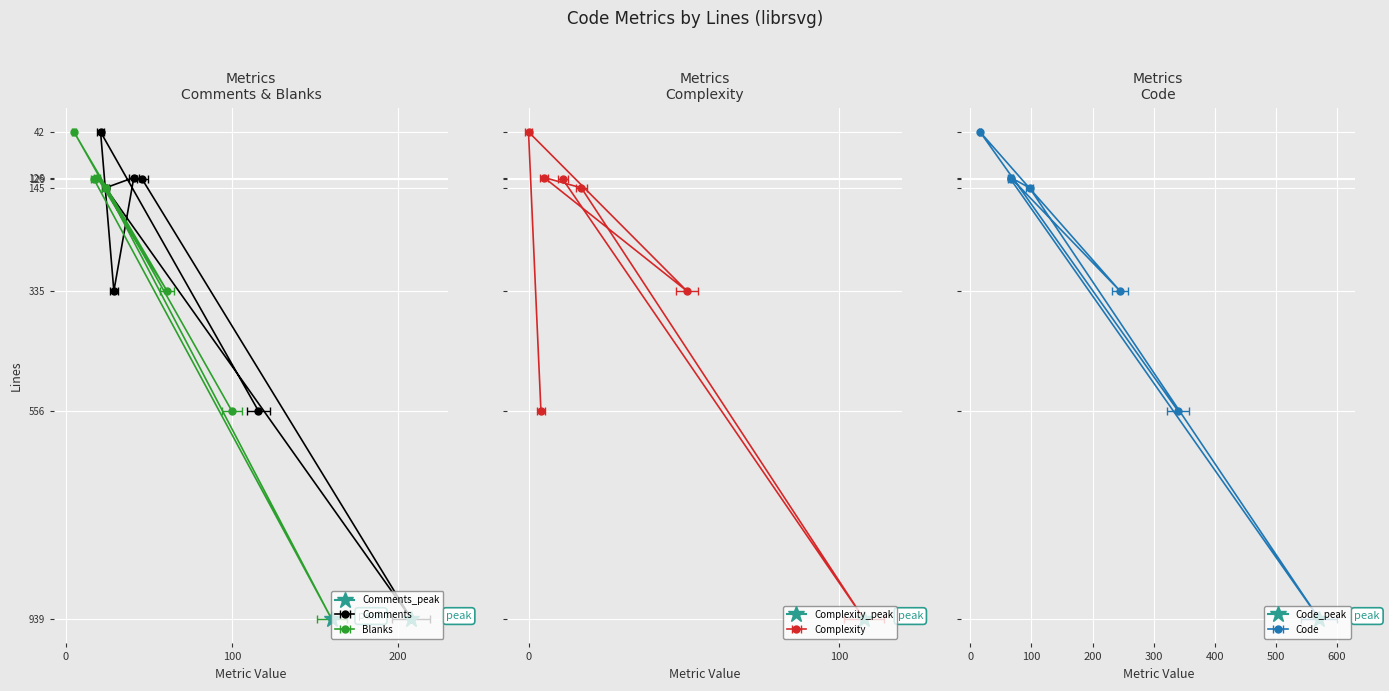

Count the number of categories in the chart.

7